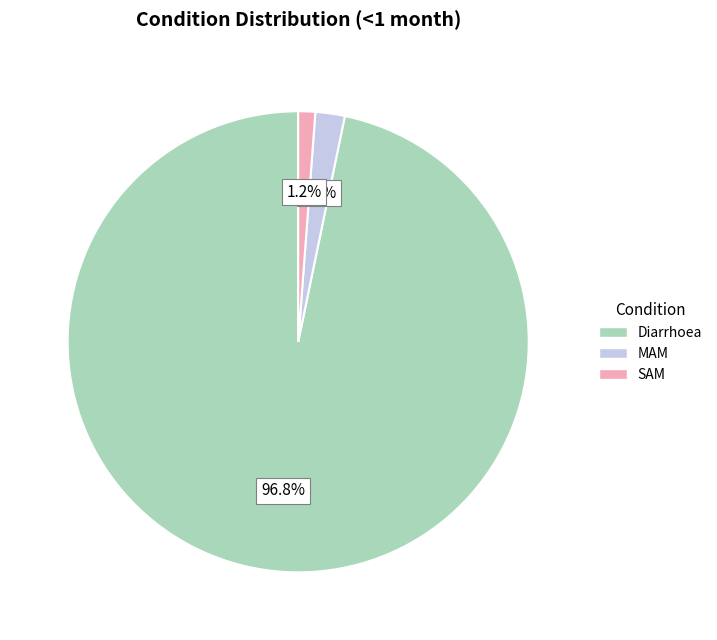

To the nearest percent, what is the difference between the Diarrhoea and MAM slice percentages?

95%